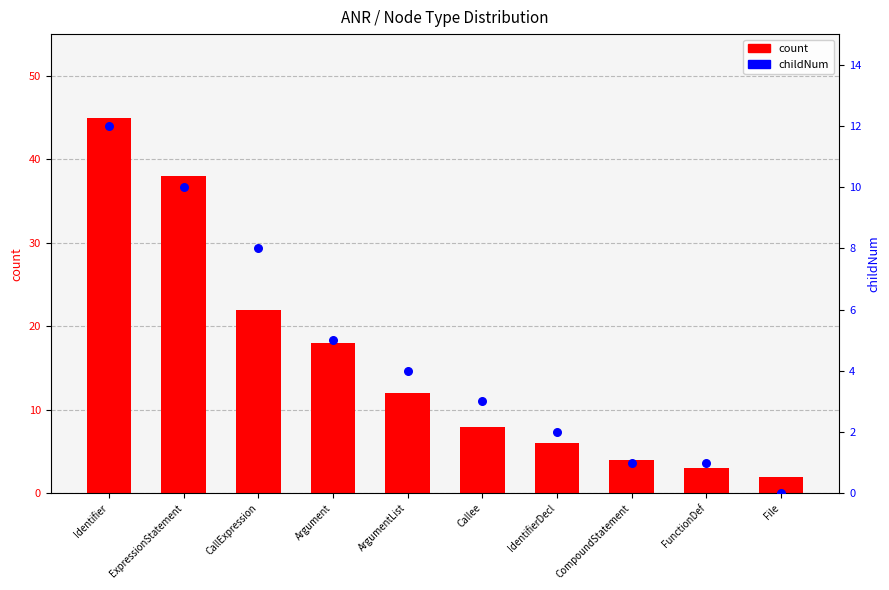

At how many categories does at least one series exceed 14?

4